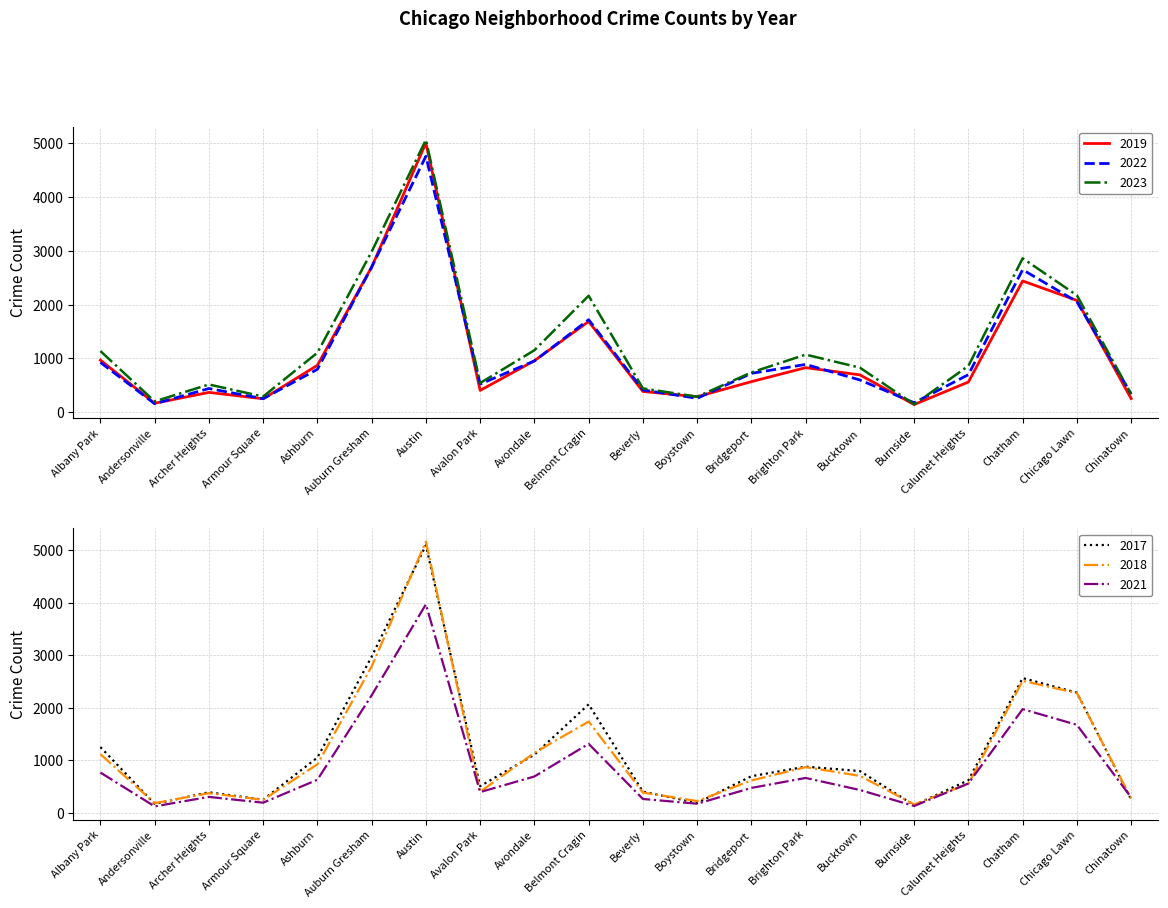

After their last crossing, which series has the higher values: 2019 or 2018?

2018